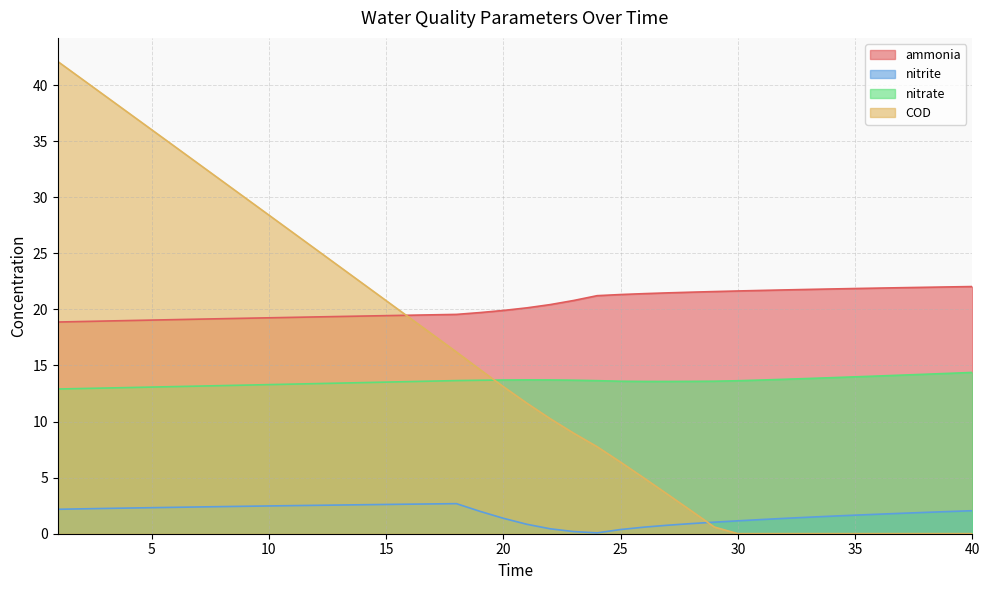

Count the number of categories in the chart.

40